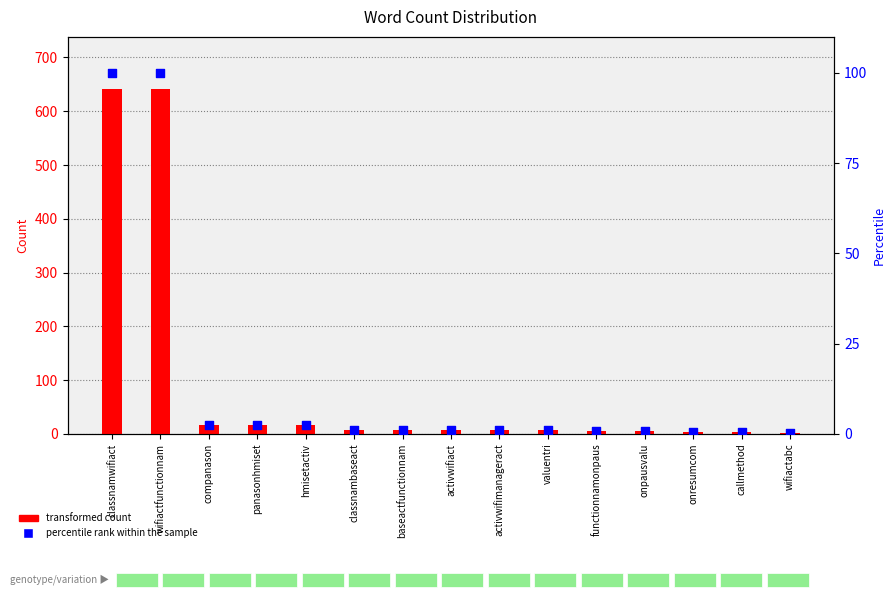

At which category is the sum across all series the highest?

classnamwifiact